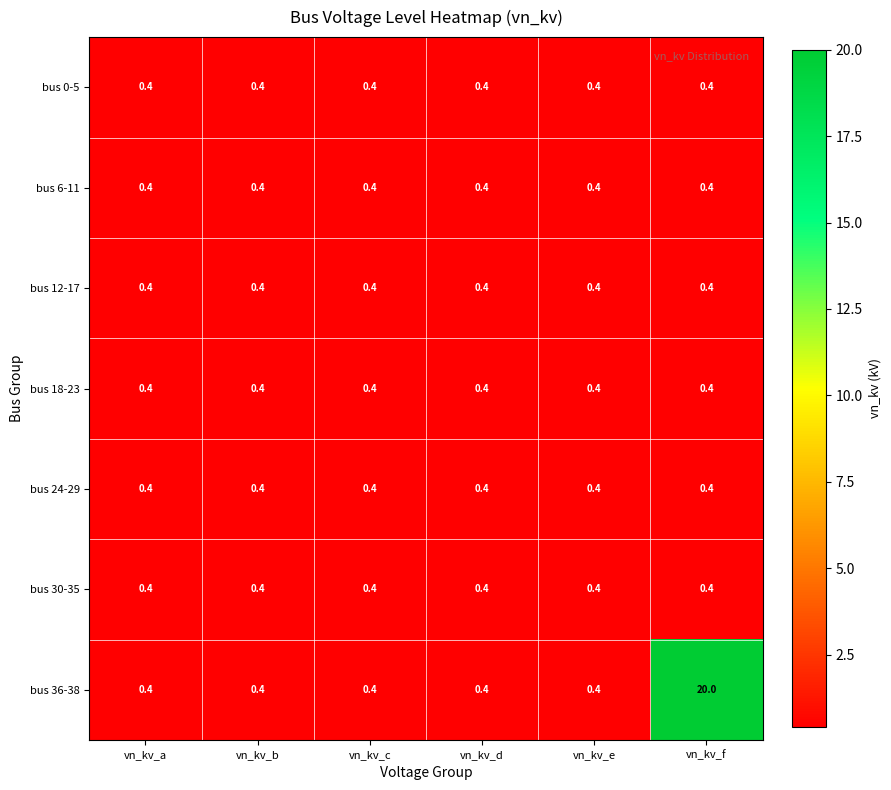

What is the maximum value shown in the chart?

20.0